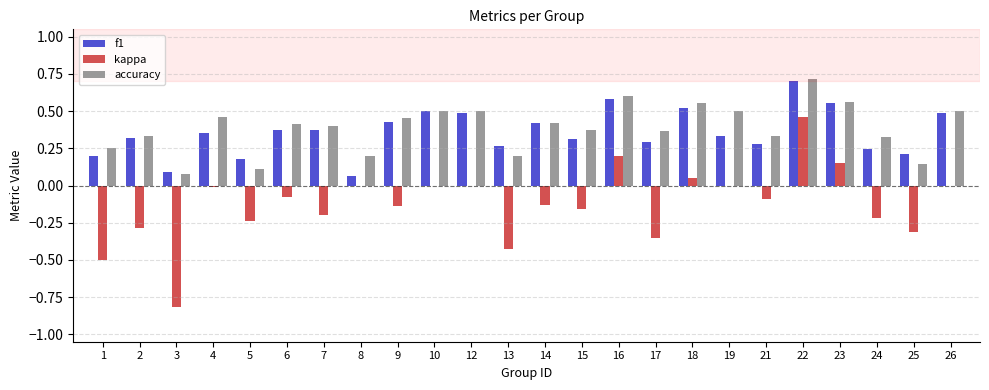

Which series has the widest spread of values?

kappa